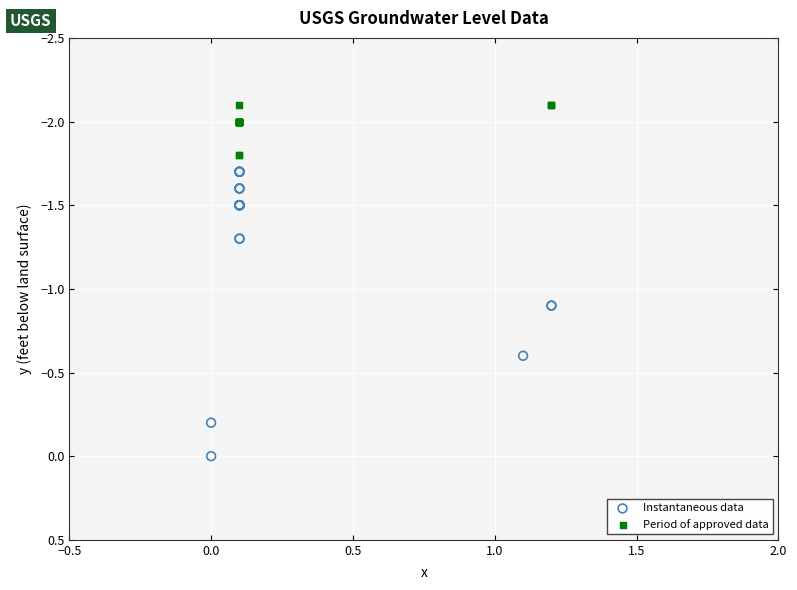

What are all the series names shown in the legend?

Instantaneous data, Period of approved data